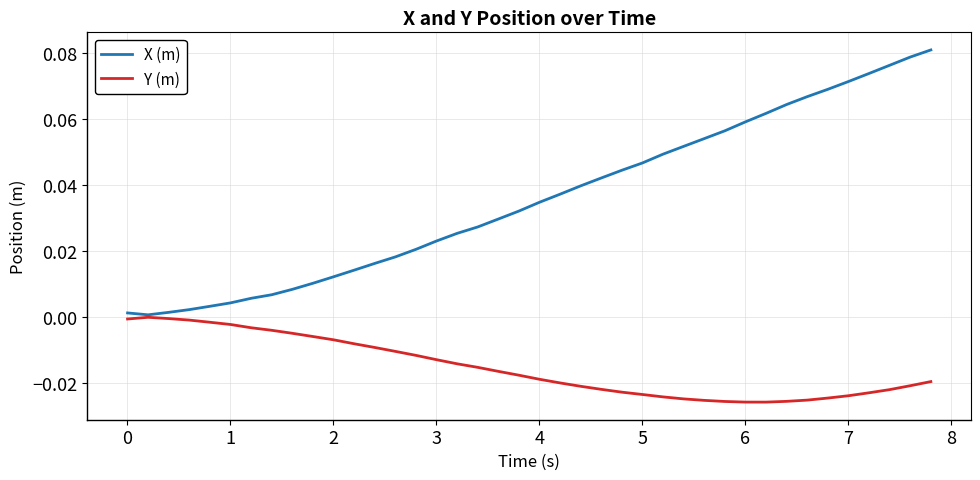

Which series has the widest spread of values?

X (m)